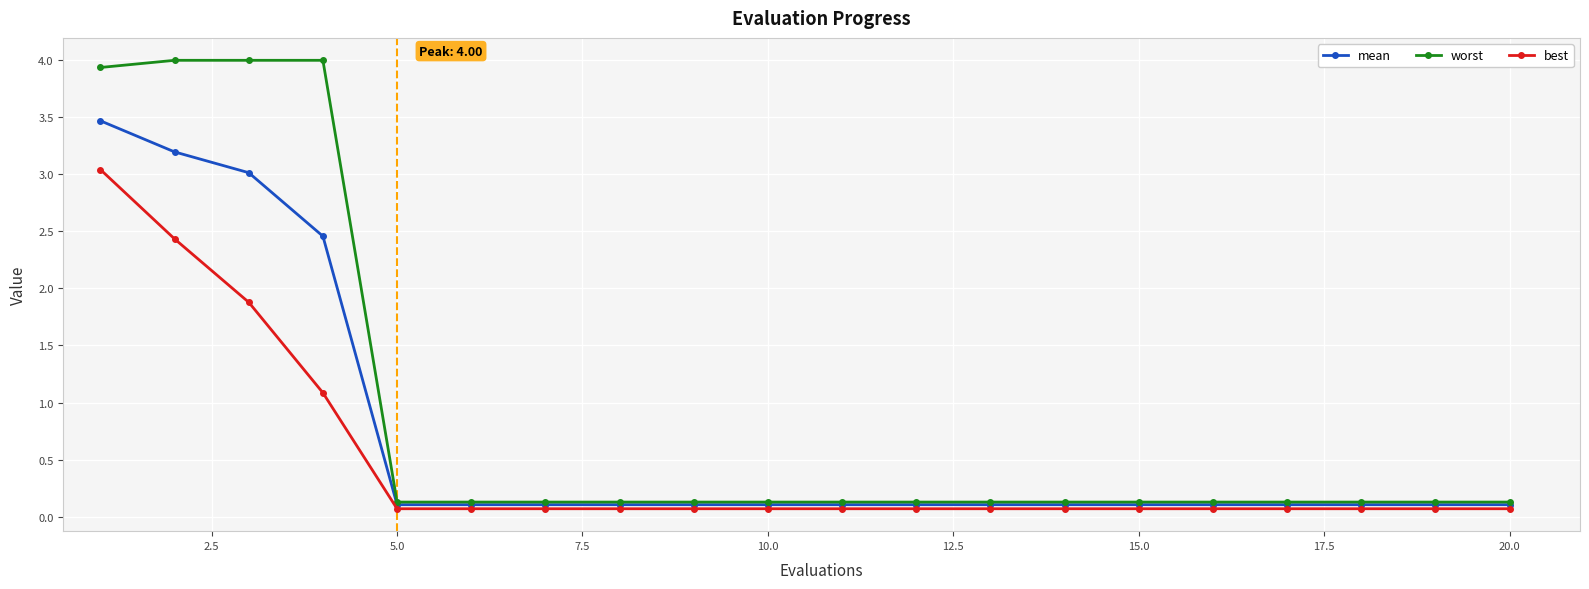

Which series has the largest total across all categories?

worst